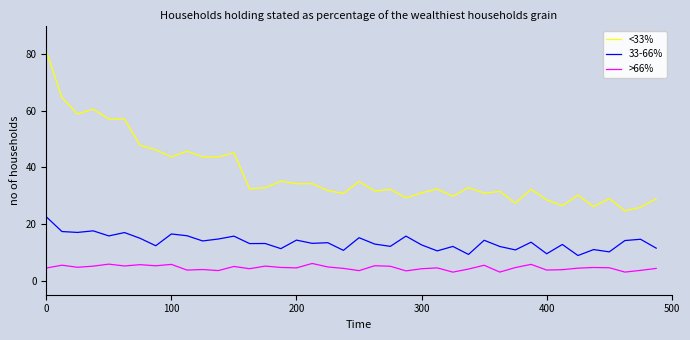

True or false: >66% and <33% cross at least once.

False